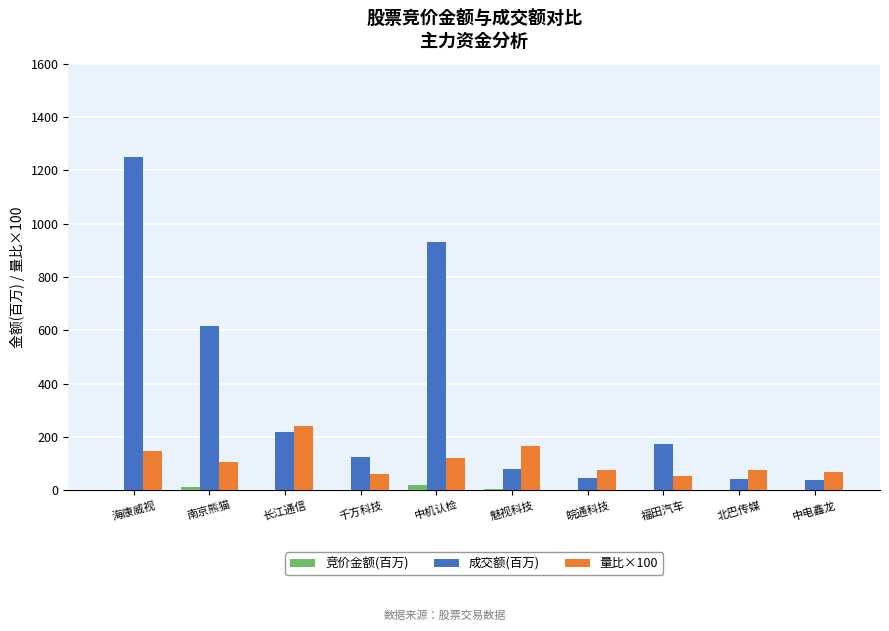

What is the maximum value shown in the chart?

1249.0